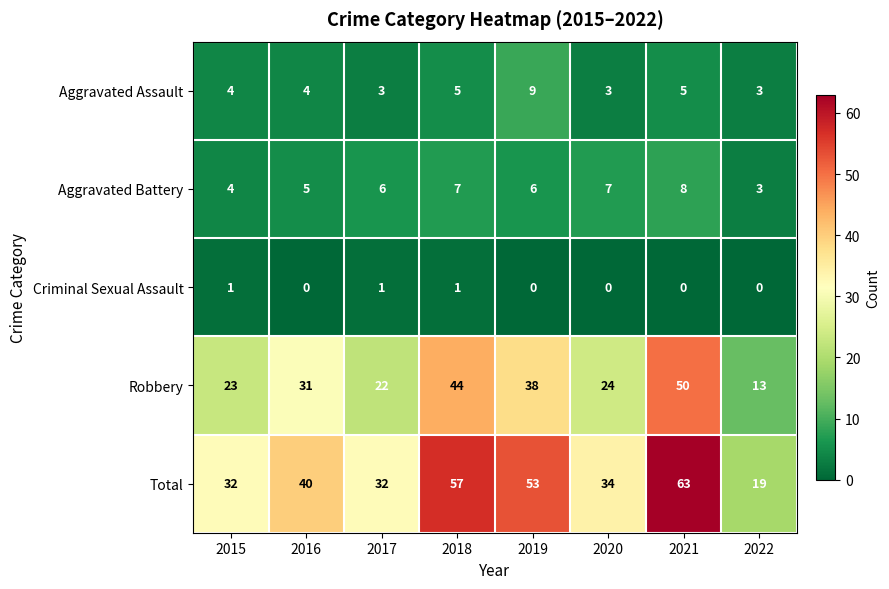

Rank the series at 2017 from lowest to highest value.

Criminal Sexual Assault, Aggravated Assault, Aggravated Battery, Robbery, Total